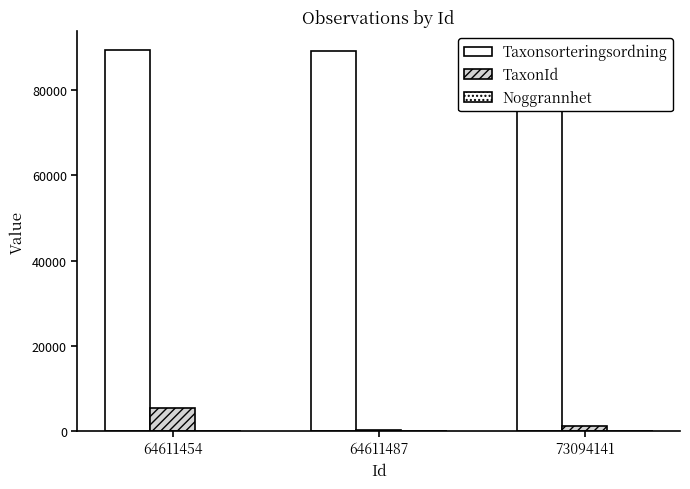

Where does the Taxonsorteringsordning series first go above 89392?

64611454